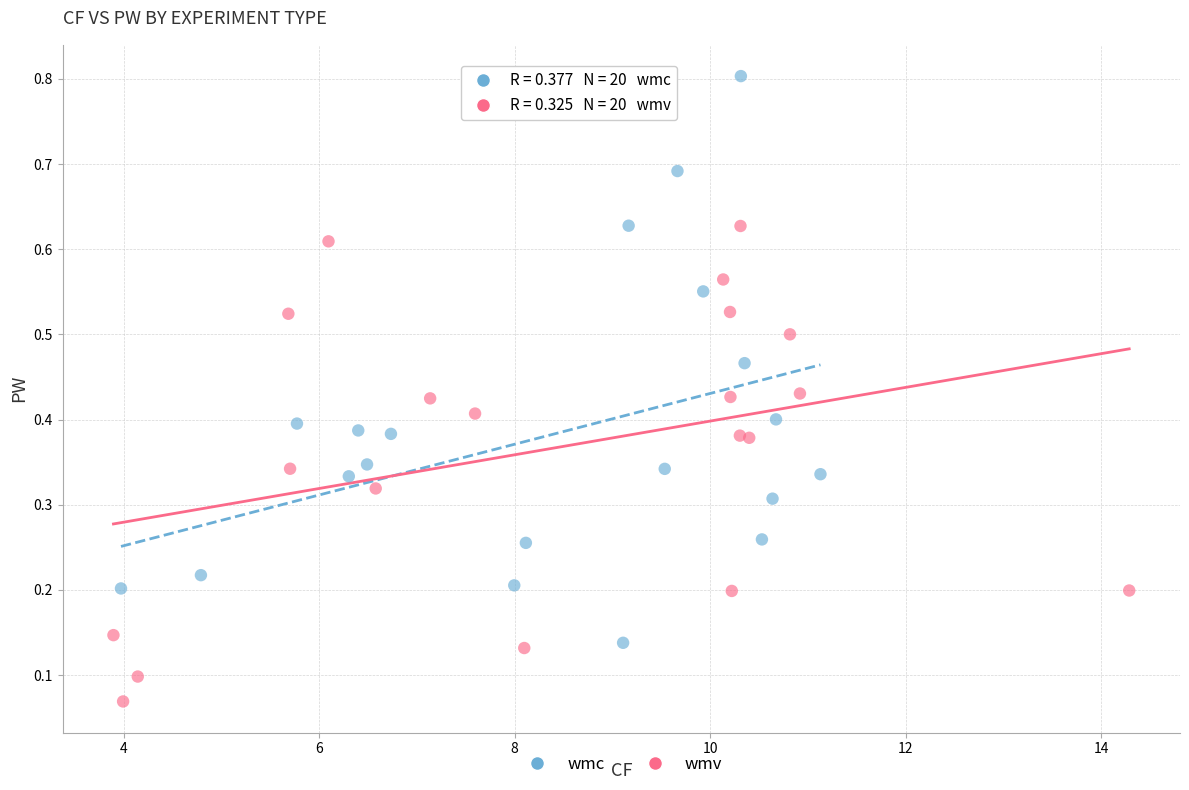

Which series reaches the maximum Y coordinate?

wmc